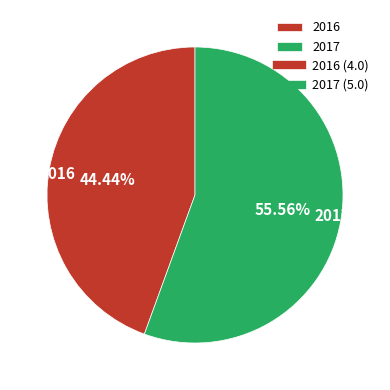

Does 2017 represent more than half of the total?

Yes